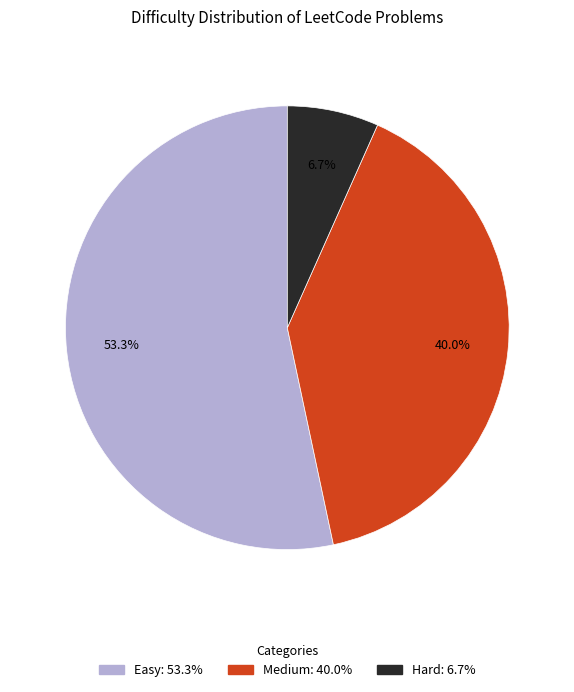

How many slices are in this pie chart?

3